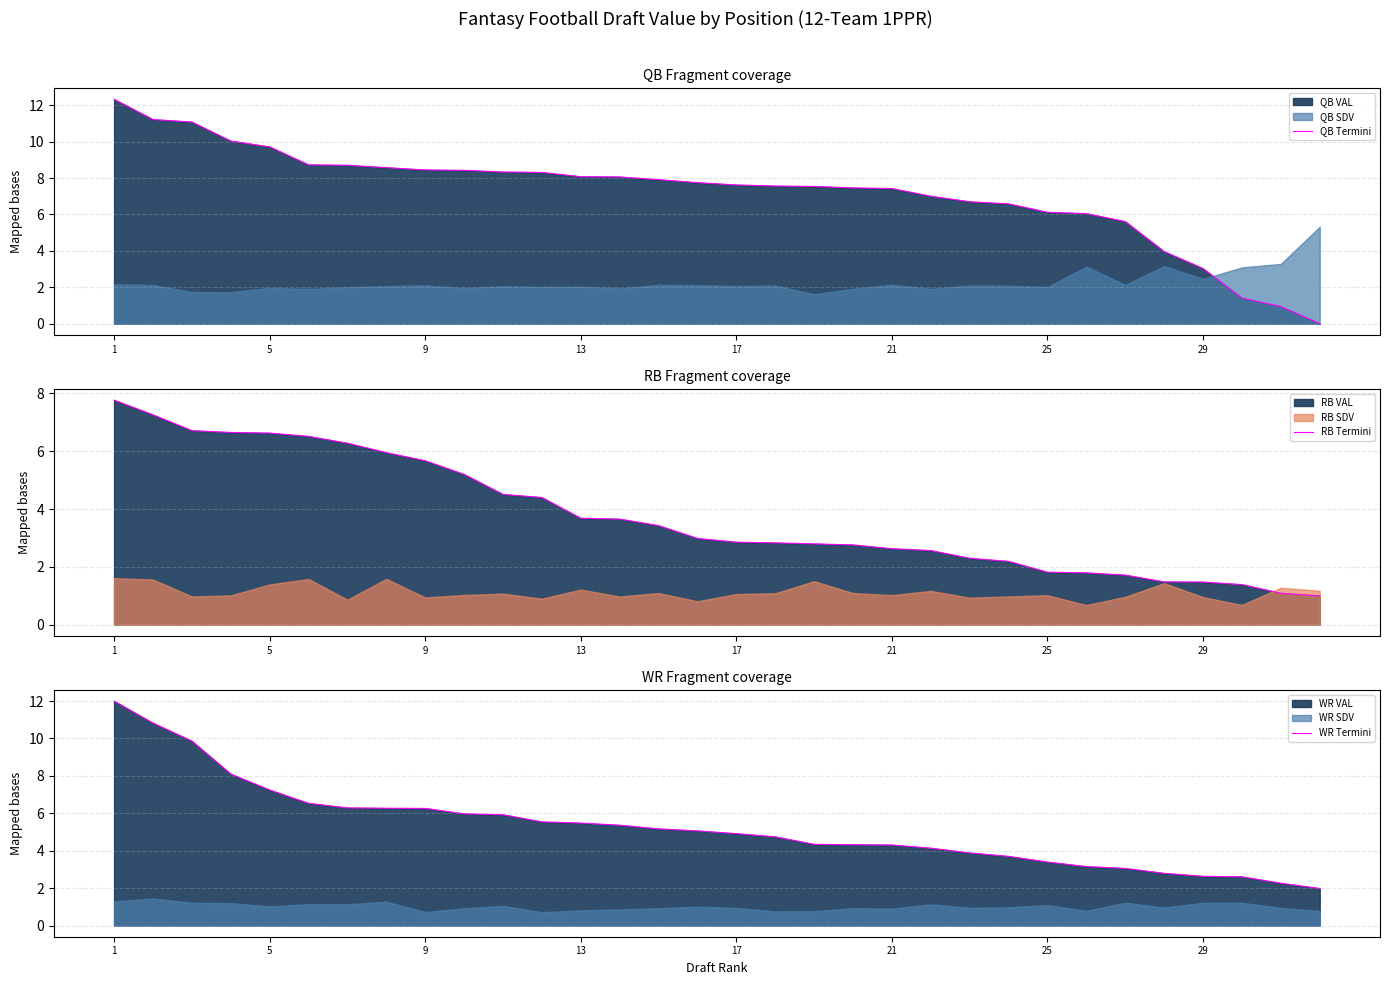

True or false: QB Termini has more than 0 interior local peaks.

False